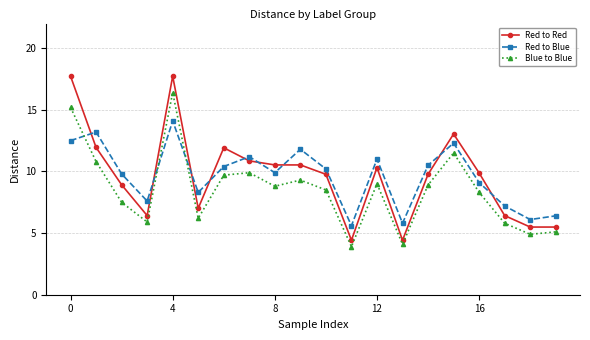

Which series has the widest spread of values?

Red to Red